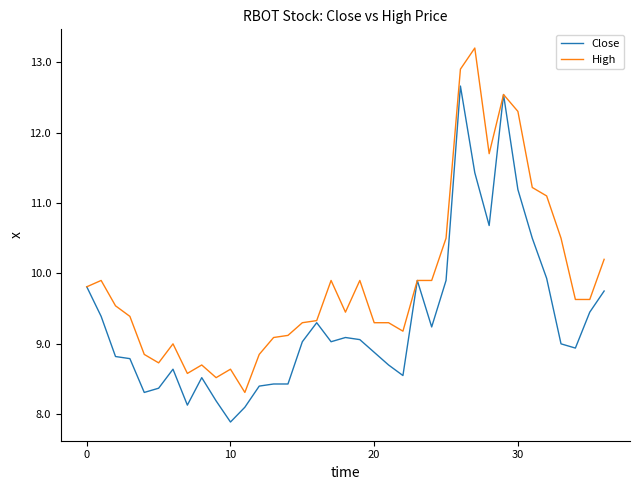

True or false: Close has more than 0 interior local peaks.

True